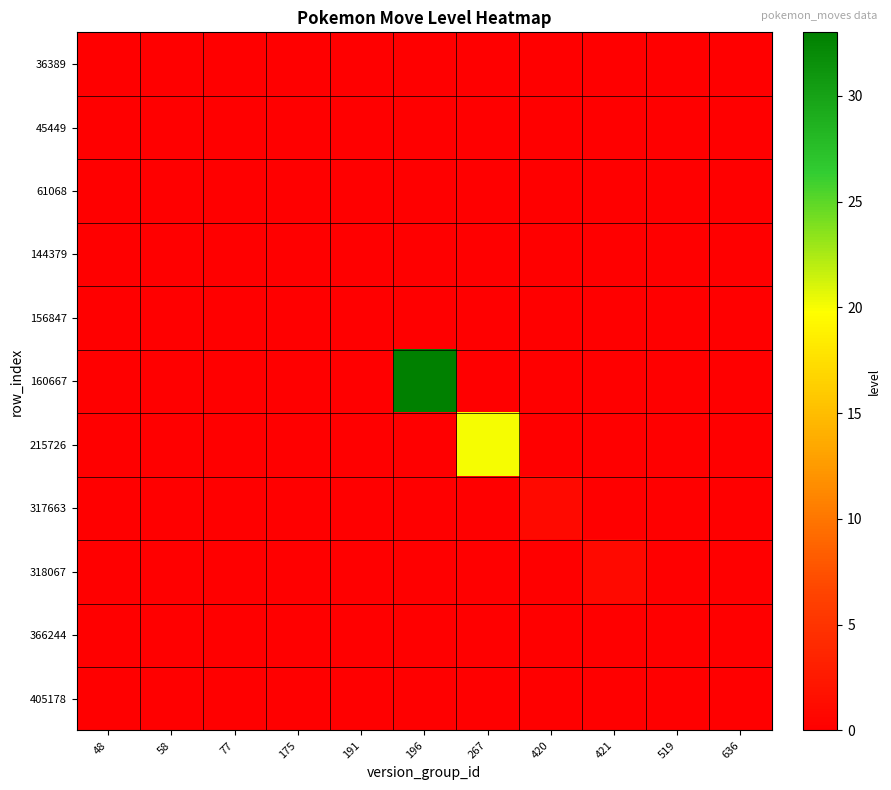

Rank the series at 636 from lowest to highest value.

36389, 45449, 61068, 144379, 156847, 160667, 215726, 317663, 318067, 366244, 405178